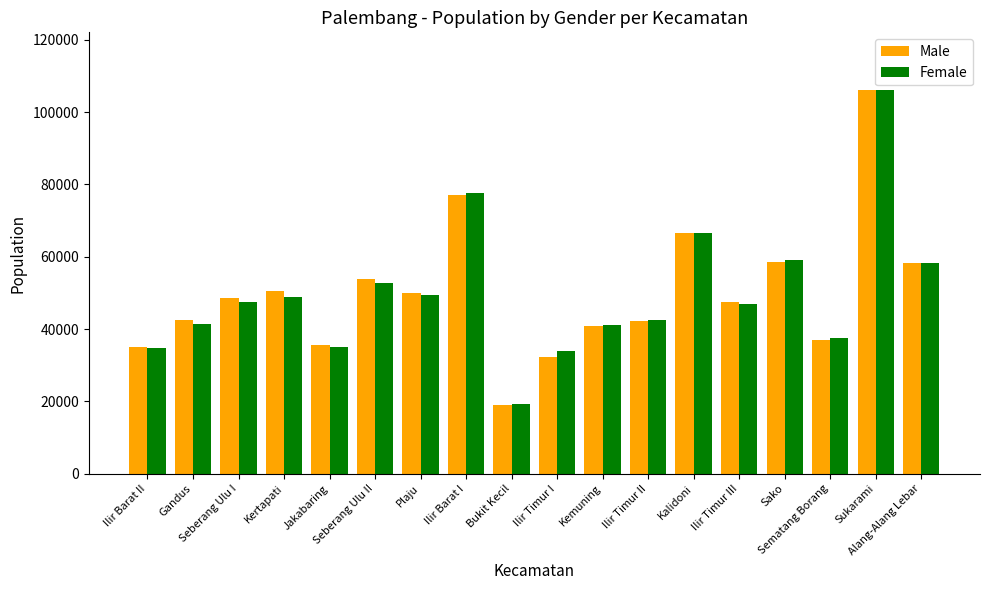

What is the label of the 14th bar from the left?

Ilir Timur III